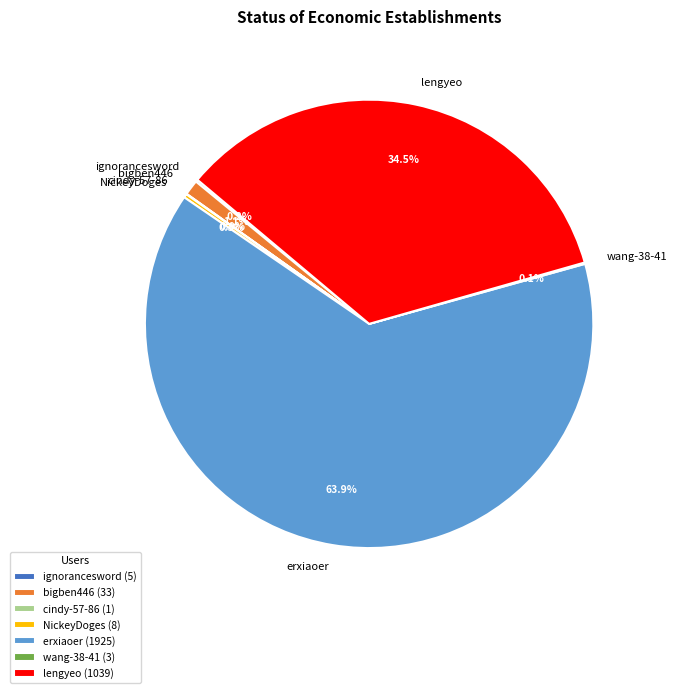

To the nearest percent, what is the difference between the largest and smallest slice percentages?

64%